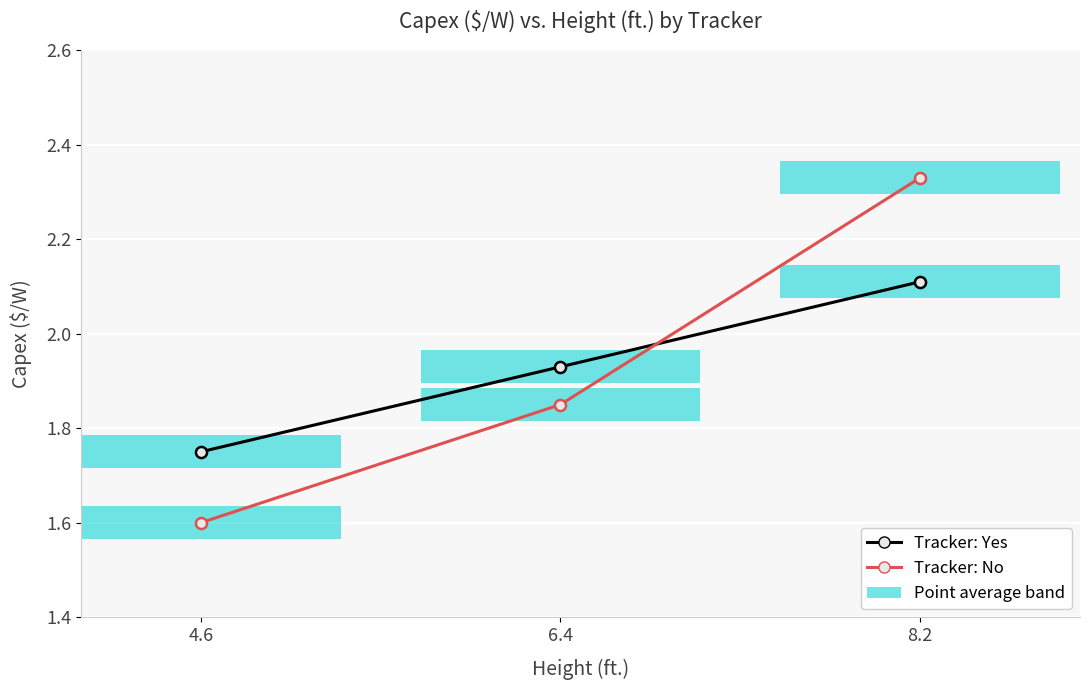

What is the difference between the maximum and minimum values in the Tracker: Yes series?

0.4